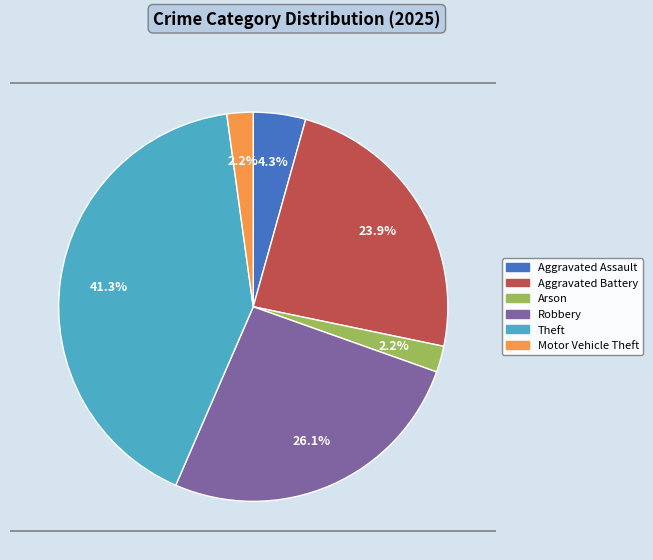

To the nearest percent, what portion does Theft represent?

41%